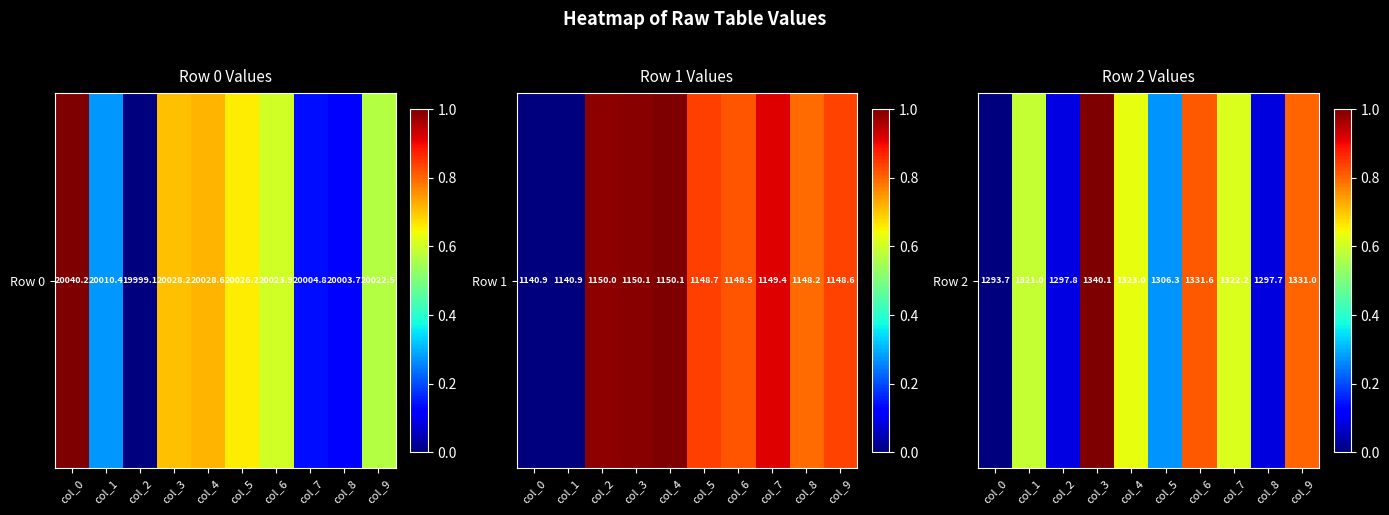

What is the sum of all values?

4.9